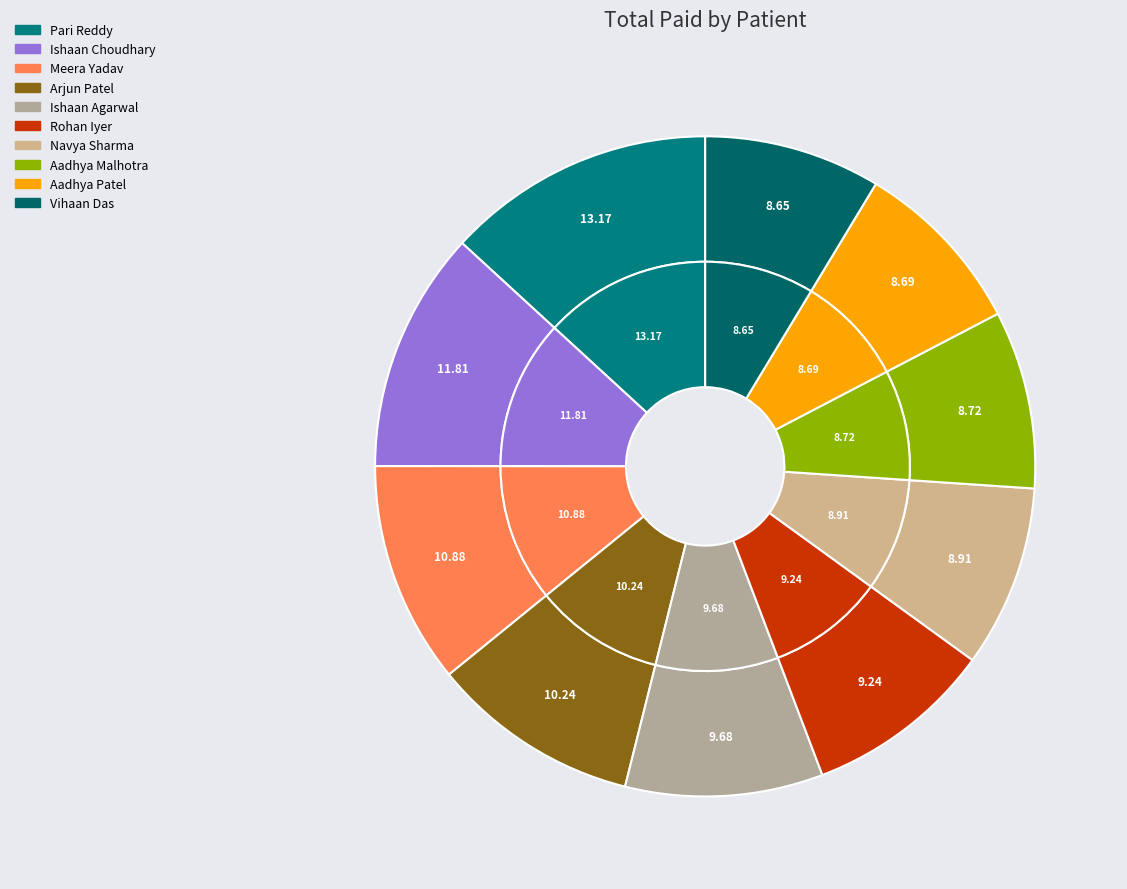

What percentage is the Pari Reddy slice, to the nearest percent?

13%